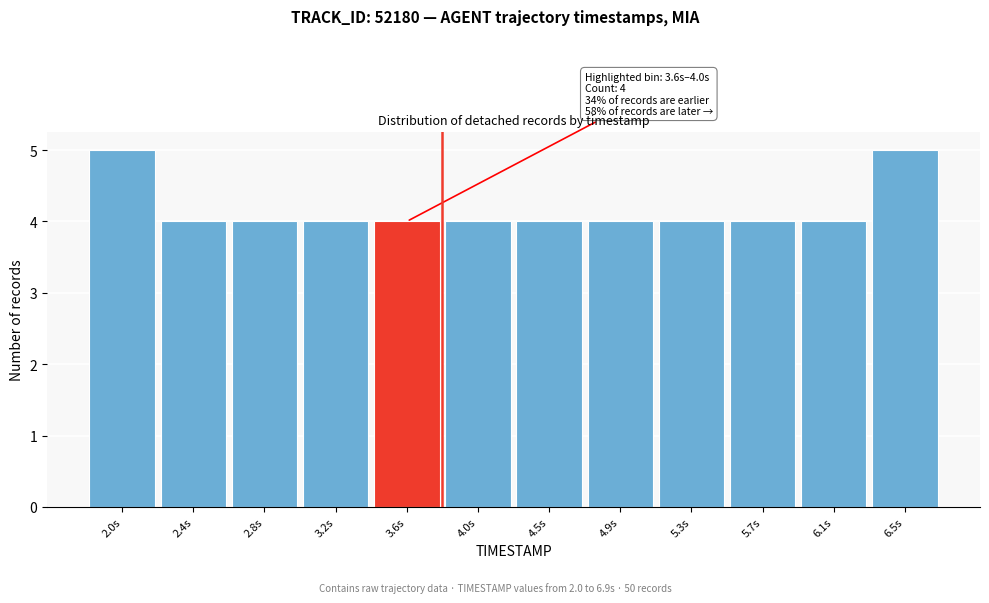

Reading left to right, extract all data points from this chart.

5	4	4	4	4	4	4	4	4	4	4	5